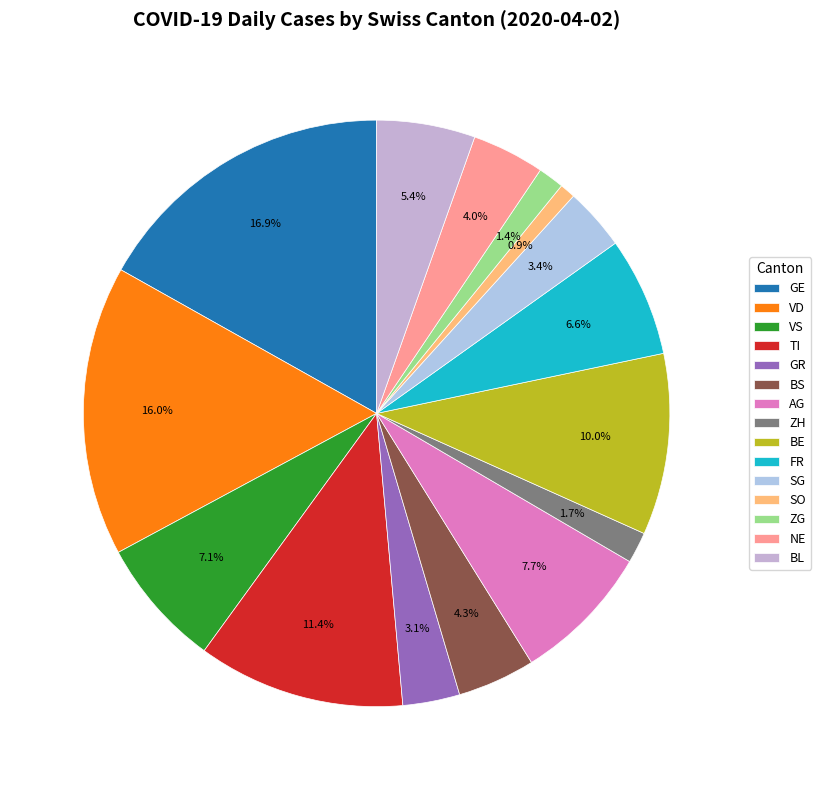

How many slices are in this pie chart?

15